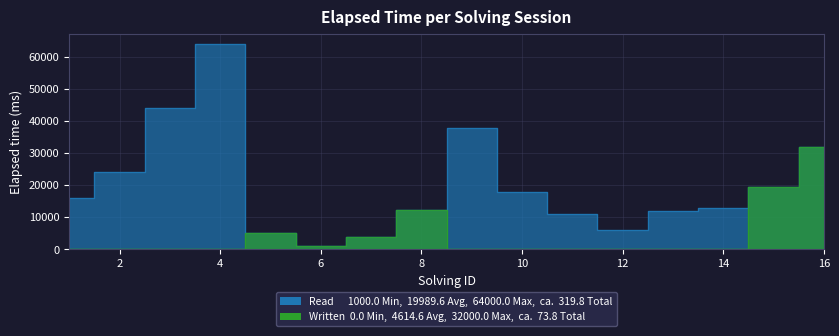

True or false: Written and Read cross at least once.

False